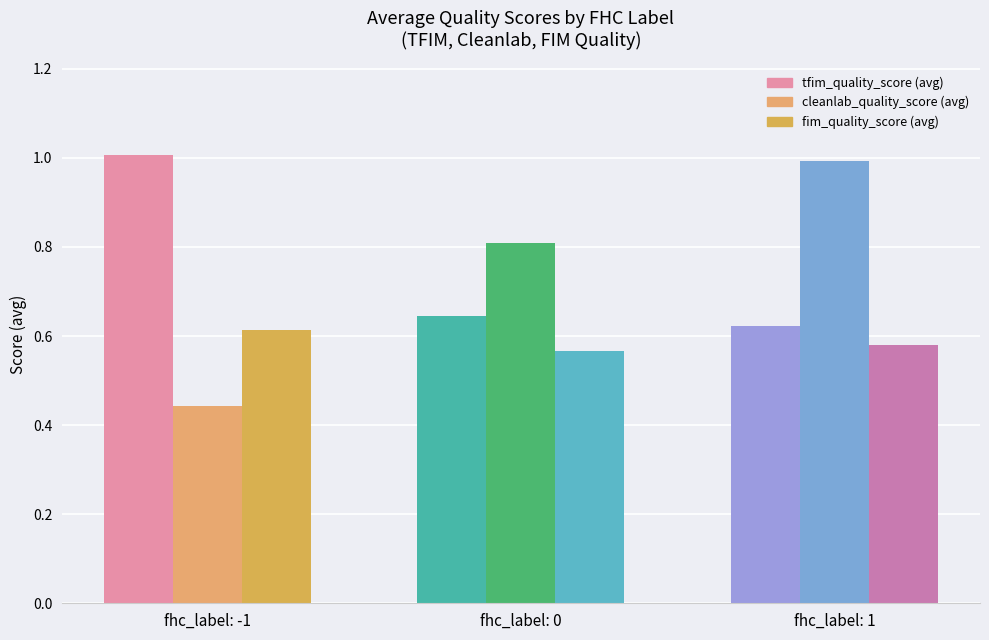

How many categories are shown in the chart?

3